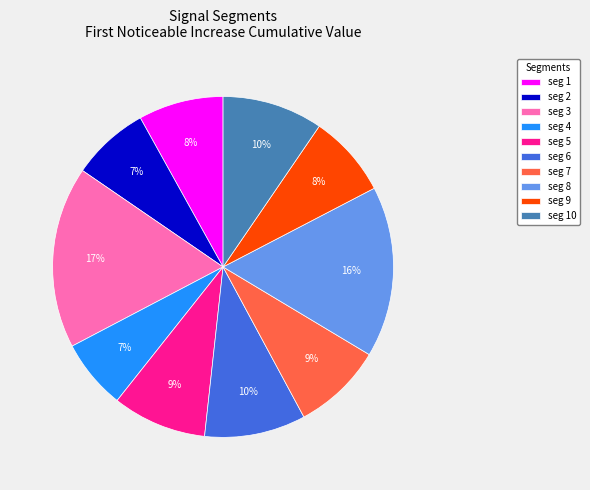

To the nearest percent, what is the average slice percentage?

10%